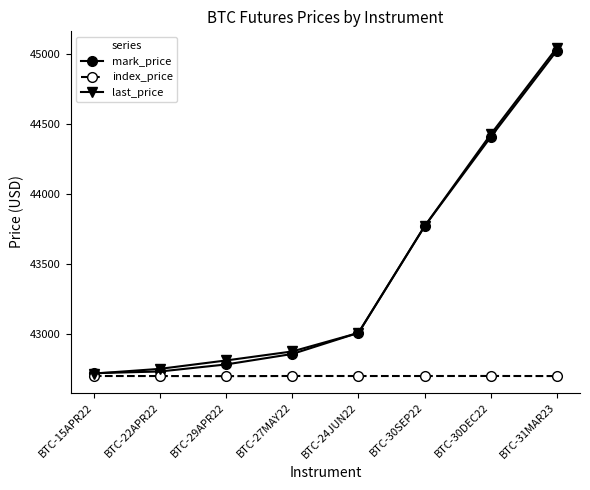

Is it true that mark_price equals 43769.1 at BTC-30SEP22?

True